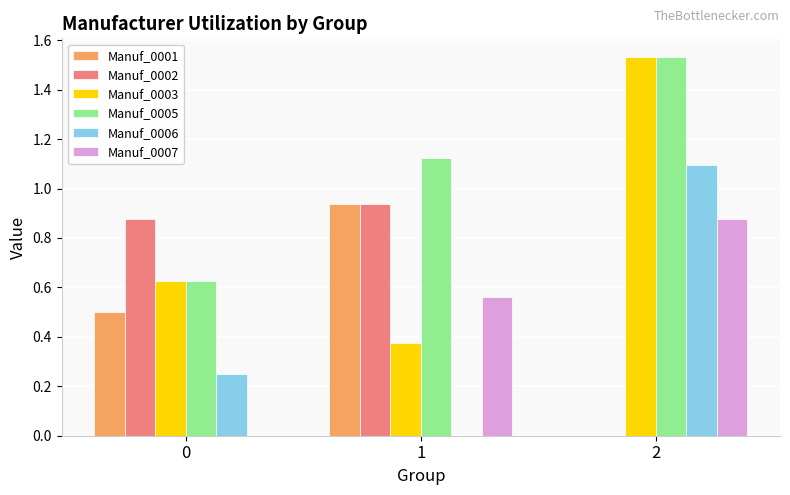

What is the sum of the Manuf_0001 values at 0 and 2?

0.5